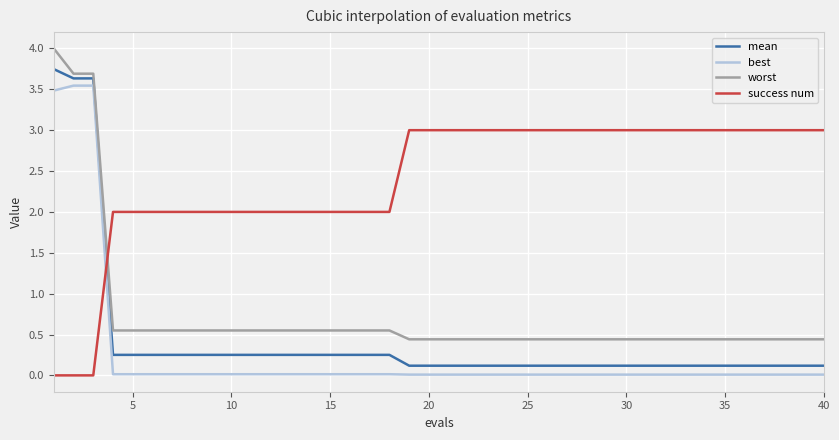

Which series has the largest total across all categories?

success num